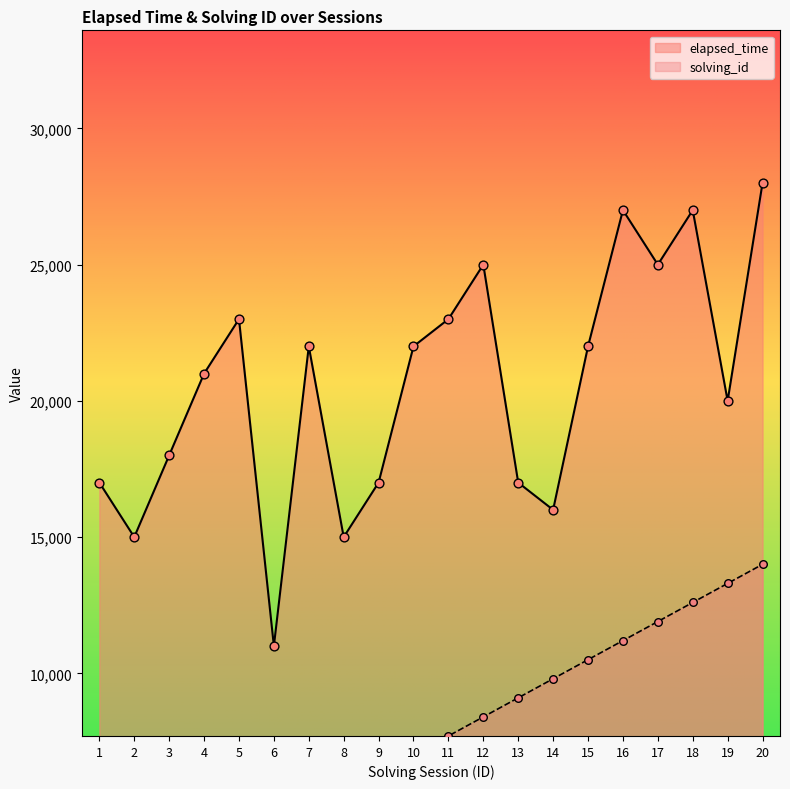

What are all the series names shown in the legend?

elapsed_time, solving_id